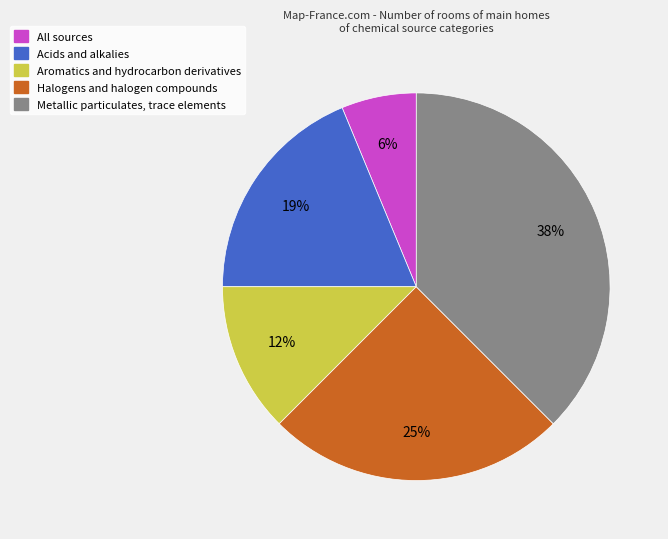

What percentage is the Acids and alkalies slice, to the nearest percent?

19%